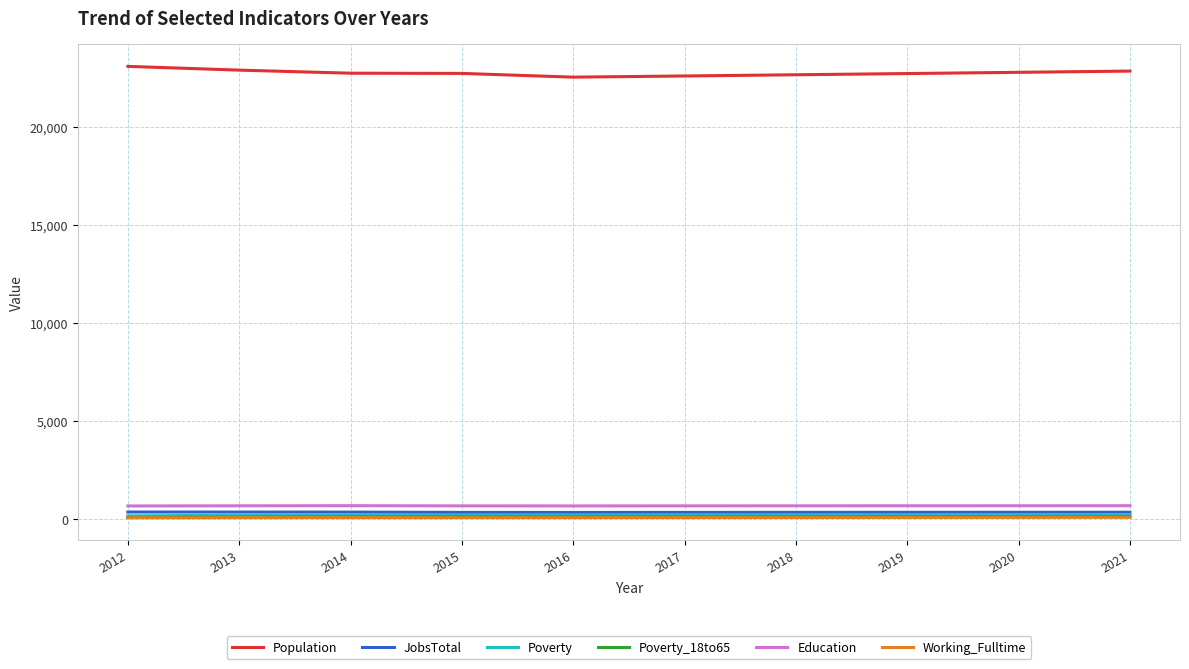

True or false: Education and Population cross at least once.

False